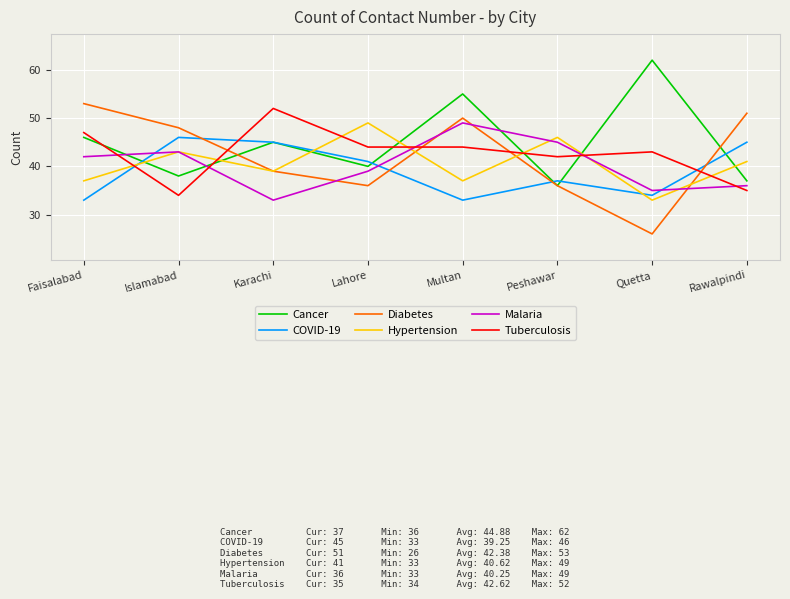

What position from the left is Multan?

5